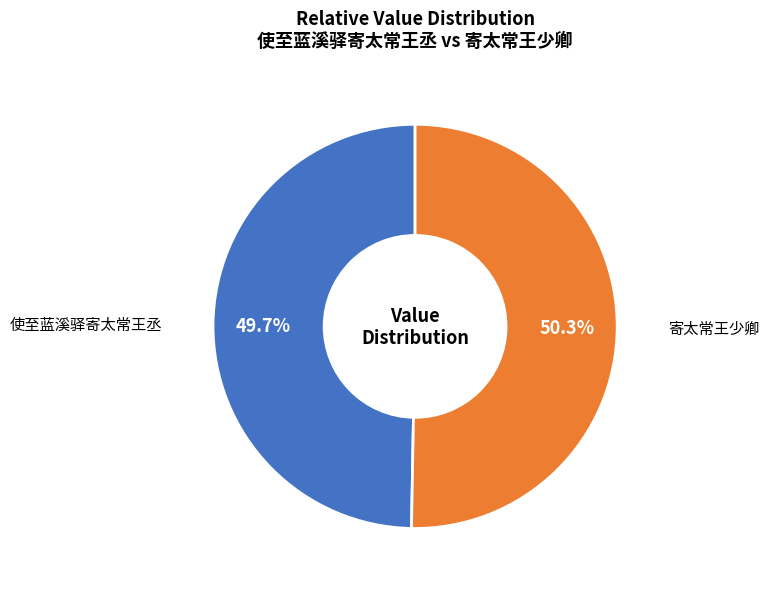

Is there a majority slice in this chart?

Yes